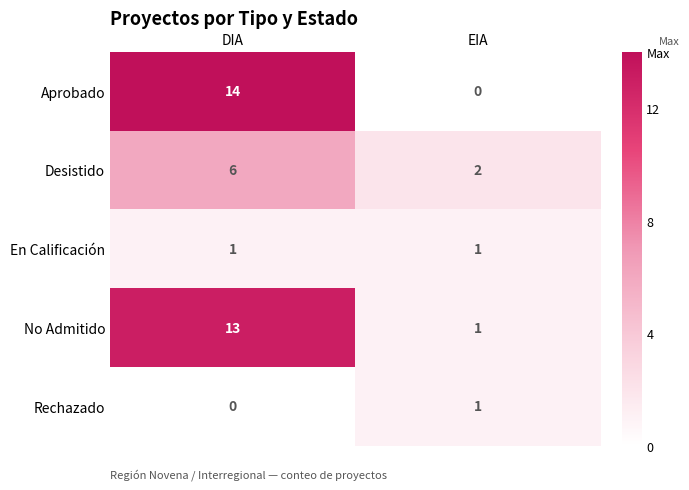

Is it true that No Admitido equals 0 at EIA?

False